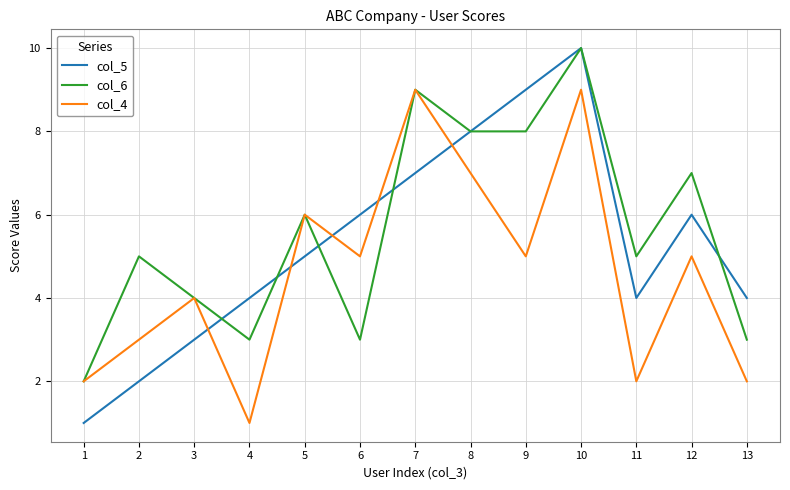

Rank the series by their average value, from lowest to highest.

col_4, col_5, col_6